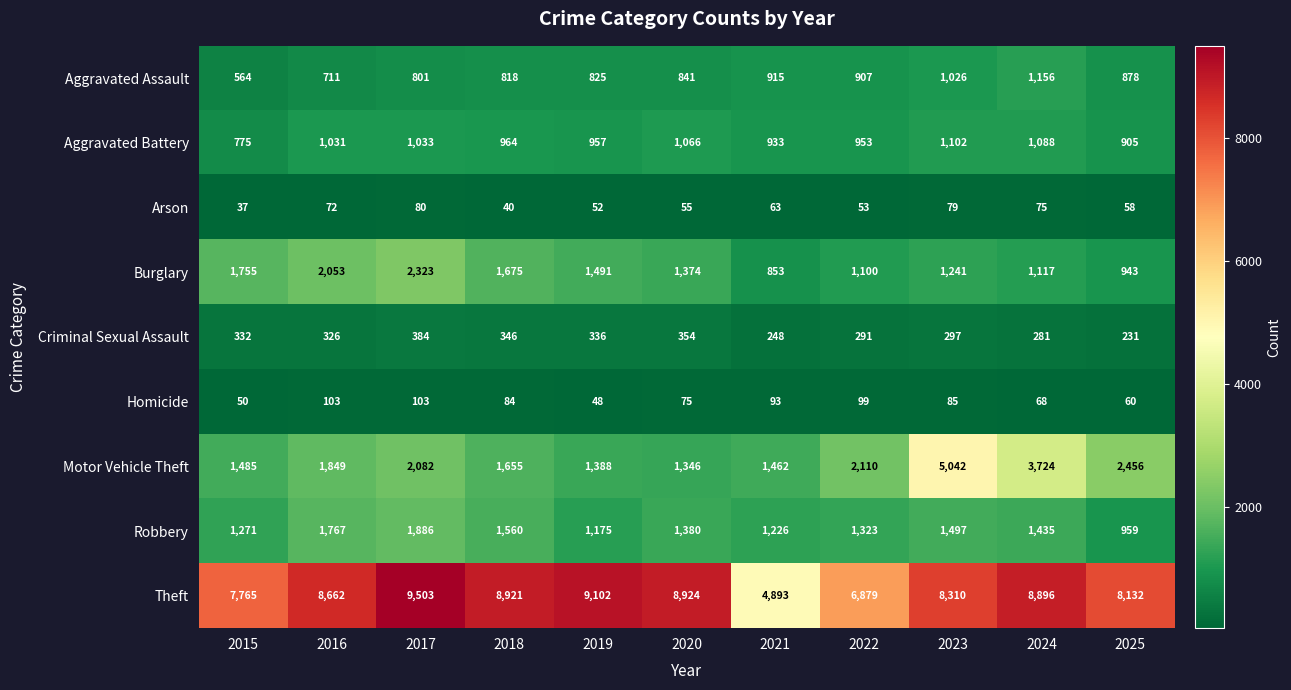

At which label is Criminal Sexual Assault closest to 307?

2023